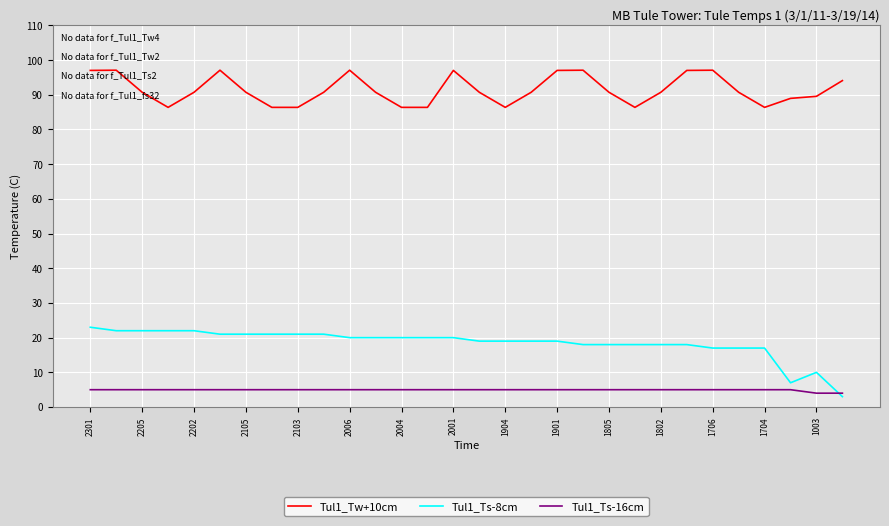

True or false: Tul1_Tw+10cm and Tul1_Ts-16cm cross at least once.

False